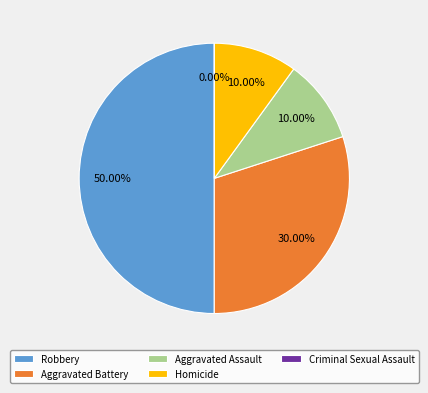

Is there any slice that represents more than half of the pie?

No